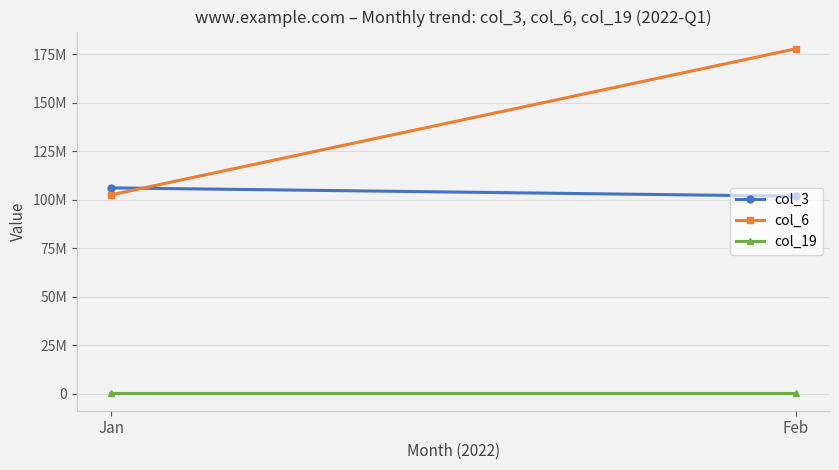

What is the value of the col_19 point at the 2nd from the left?

15671.1